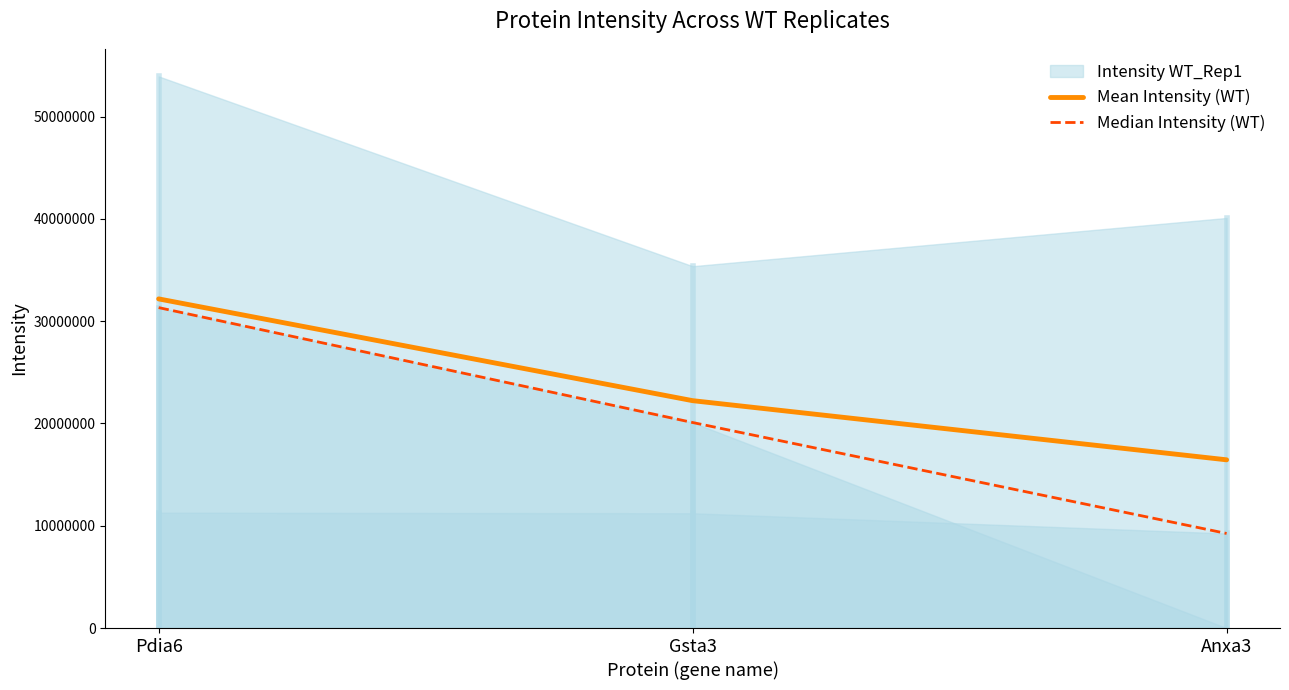

What is the difference between the highest and lowest values at Gsta3?

2136000.0